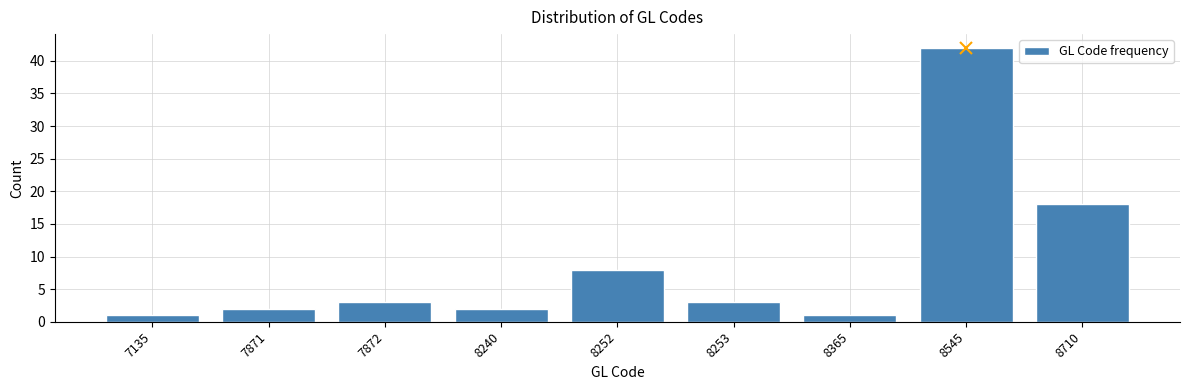

Reading left to right, transcribe all the data shown in this chart.

1	2	3	2	8	3	1	42	18